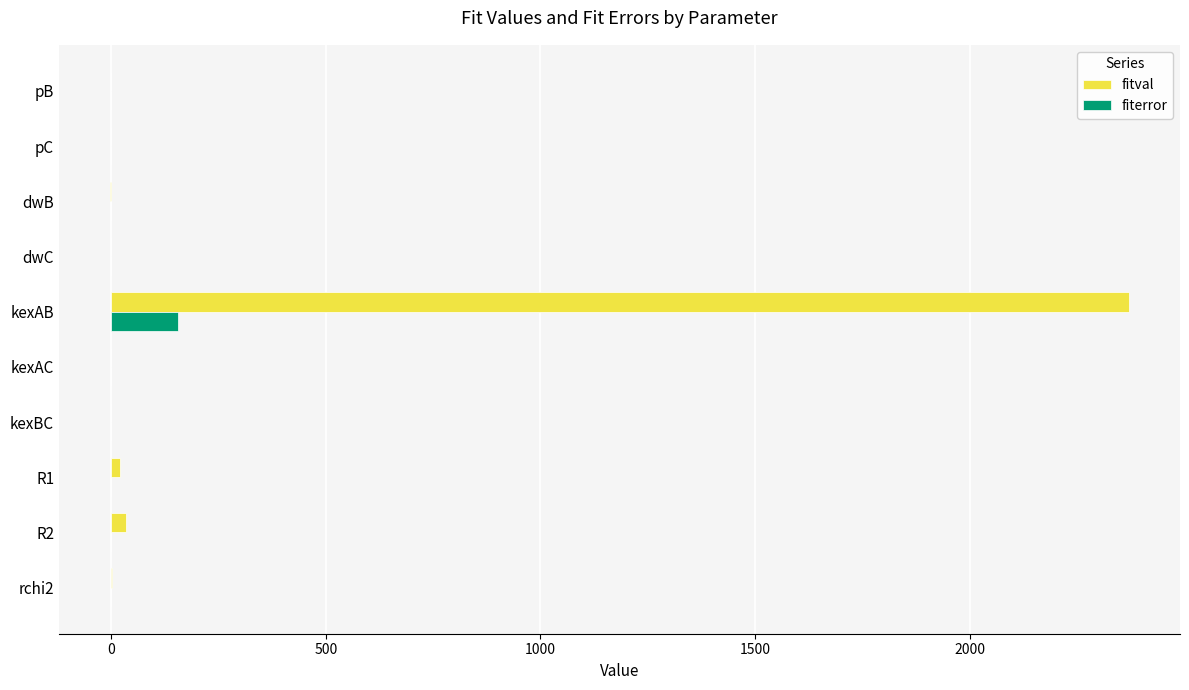

Which category has the highest value in the fitval series?

kexAB